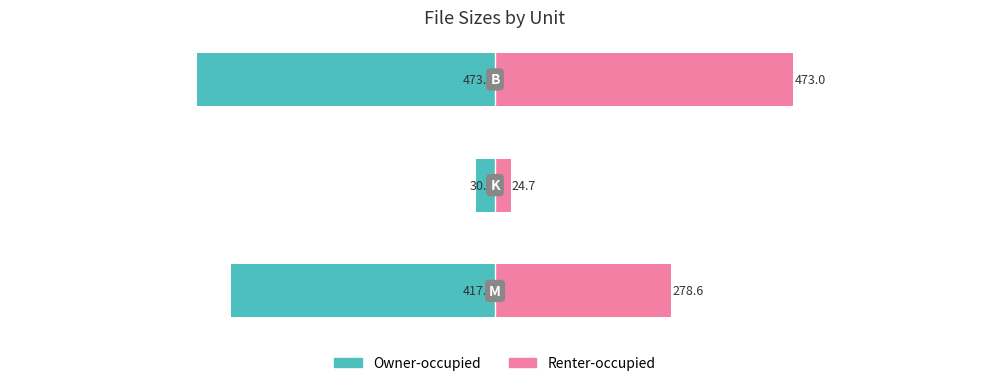

Does the chart contain any negative values?

Yes